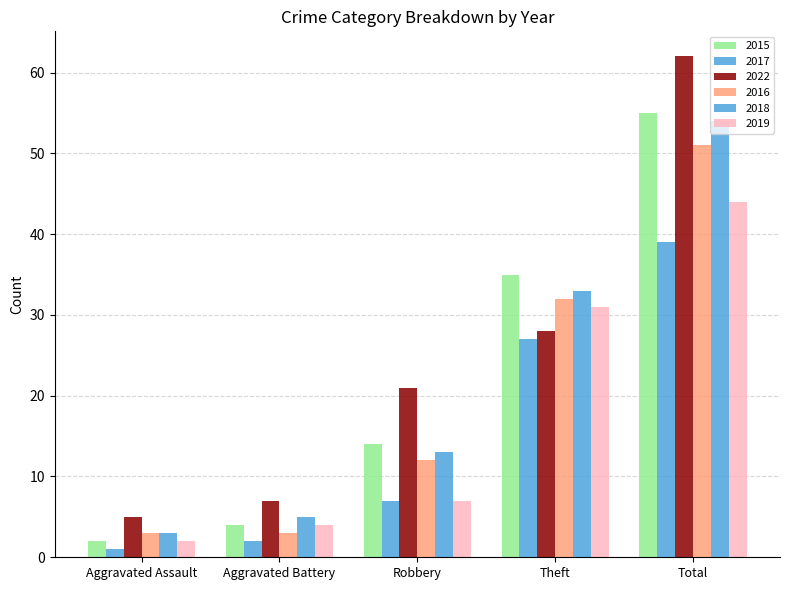

Are the bars grouped side by side (vs. stacked)?

Yes